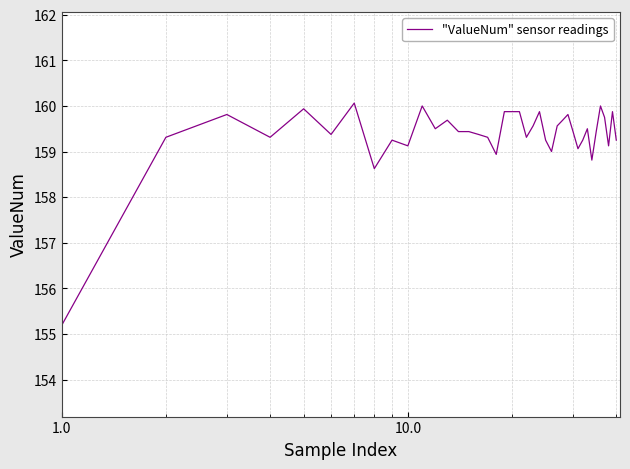

What is the difference between the maximum and minimum values?

4.9